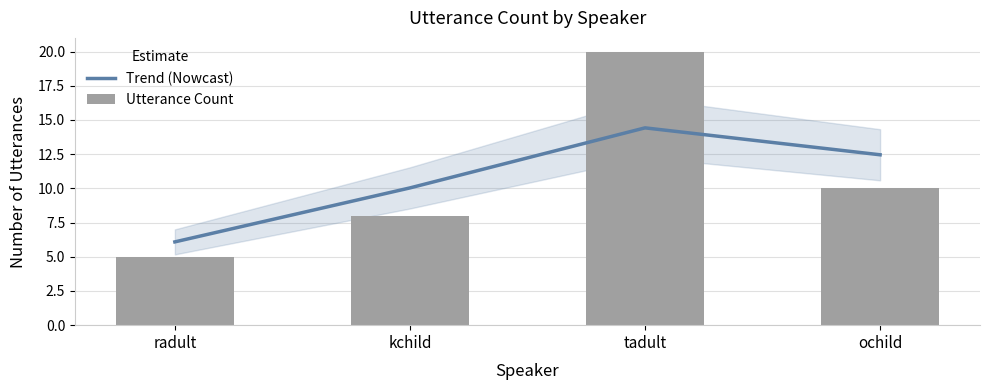

What position from the right is ochild?

1